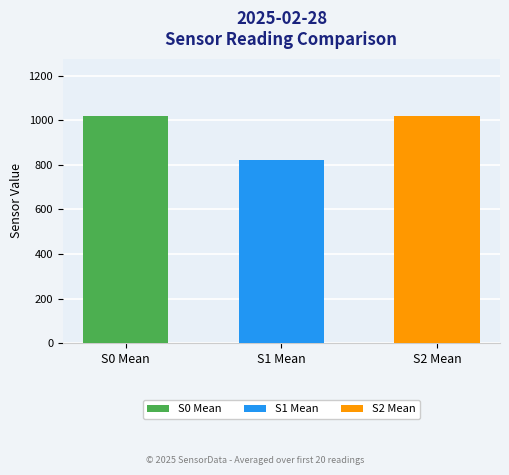

How many data points does each series have?

3